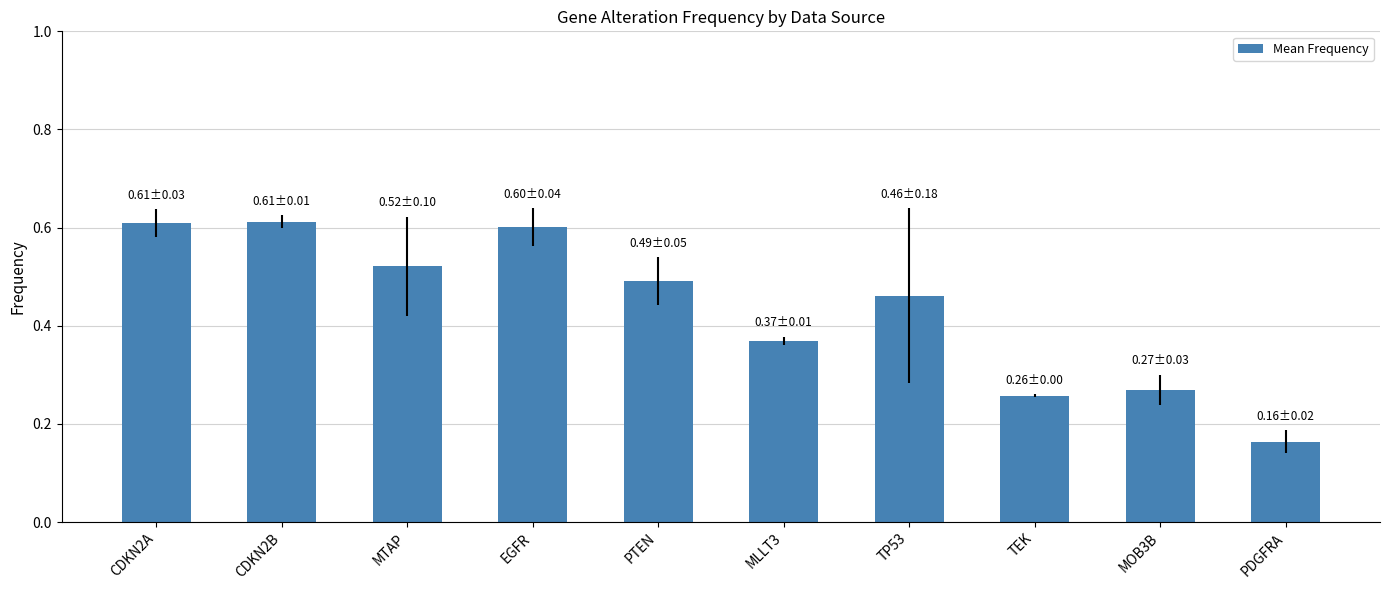

Where is the data nearest to the value 0?

PDGFRA